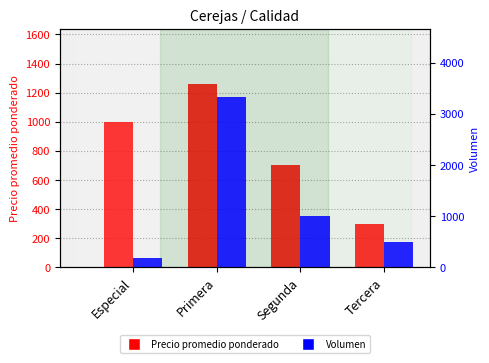

Reading left to right, what are all the values shown in this chart?

Precio promedio ponderado: Especial=1000	Primera=1261	Segunda=700	Tercera=300
Volumen: Especial=180	Primera=3333	Segunda=1000	Tercera=500